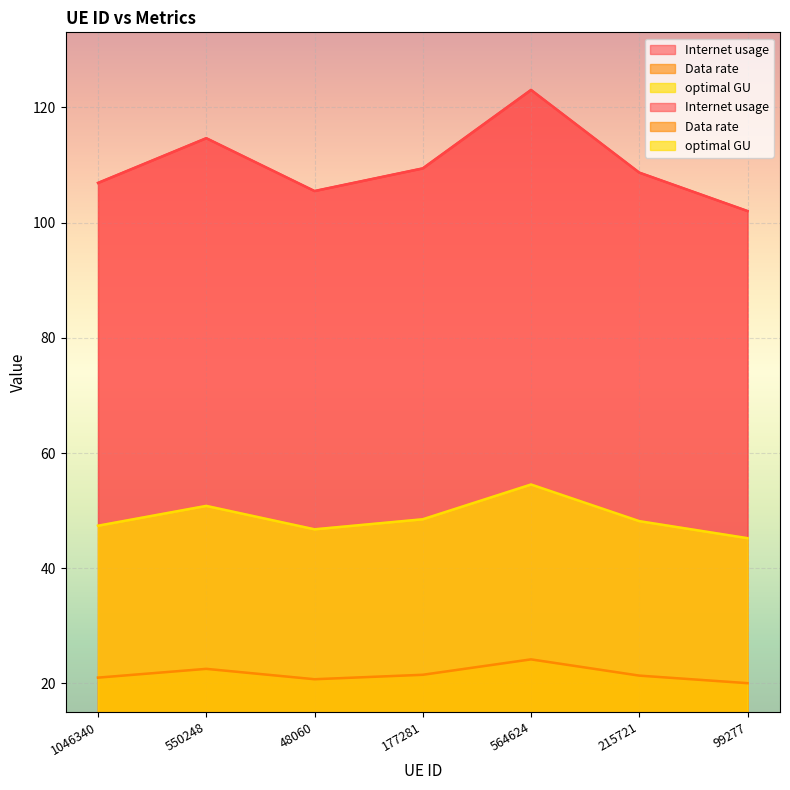

What is the difference between the Data rate values at 564624 and 550248?

1.6